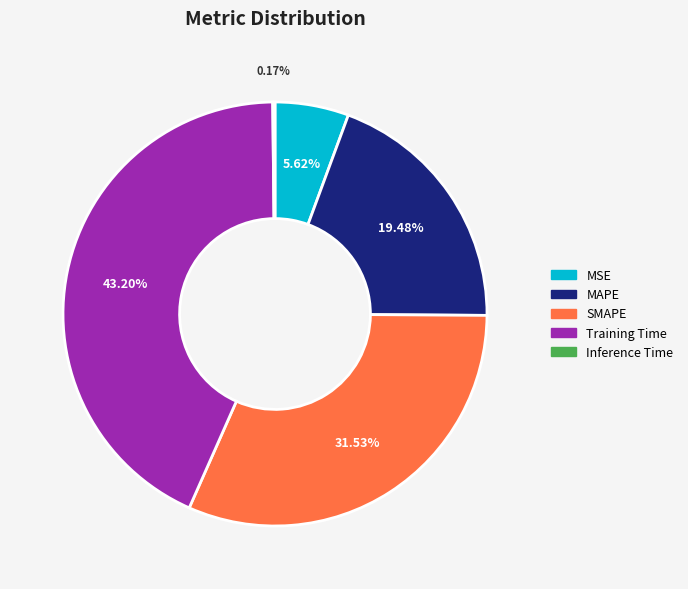

Approximately how many times larger is the value at SMAPE compared to Training Time?

0.7